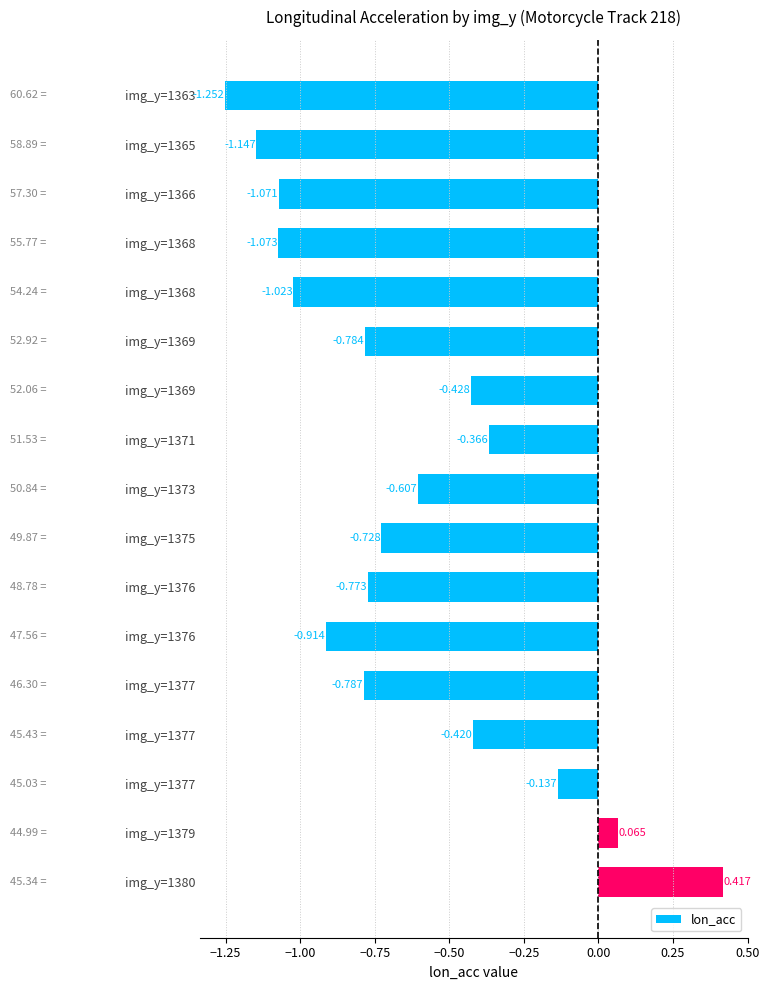

How many negative values are there?

15